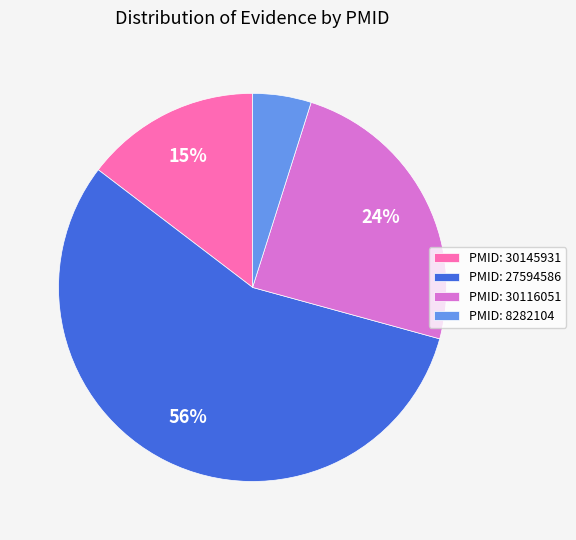

Which category has the smallest portion of the pie?

PMID: 8282104